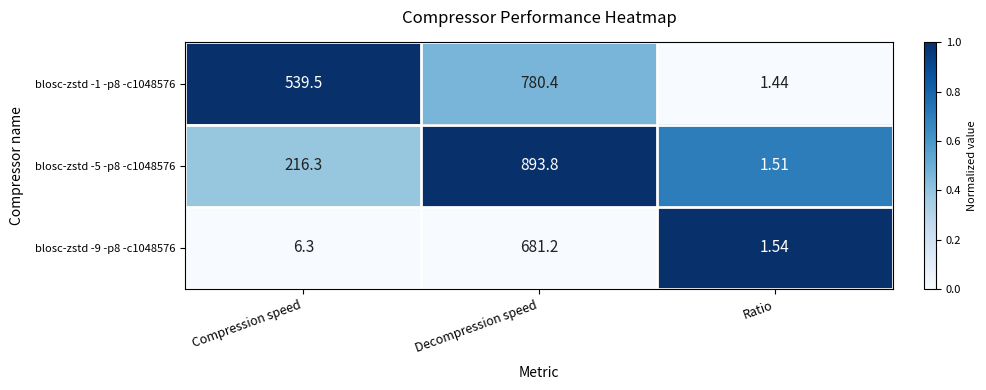

Which series has the largest total across all categories?

blosc-zstd -1 -p8 -c1048576